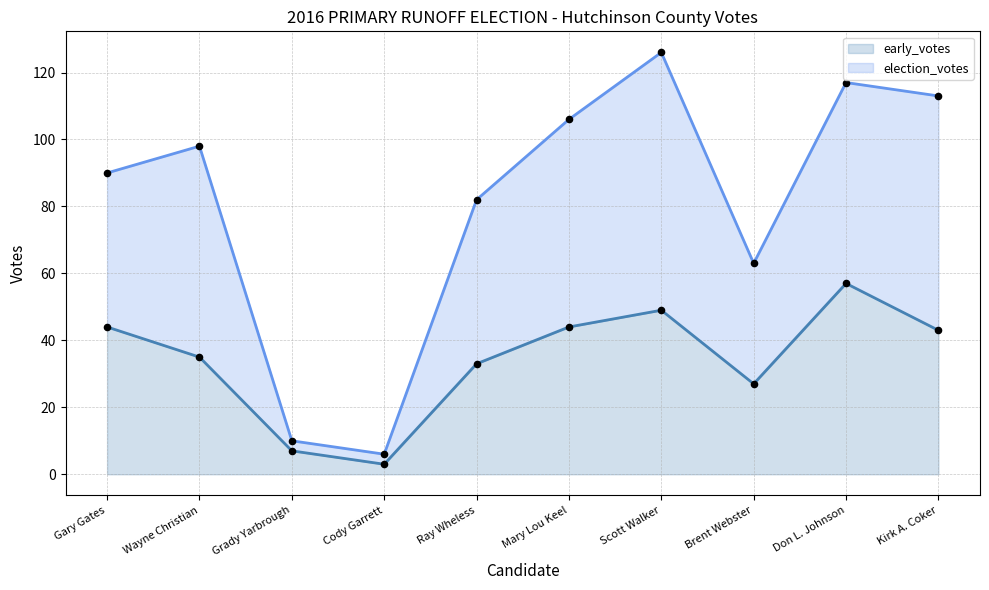

Which series reaches the minimum Y coordinate?

early_votes